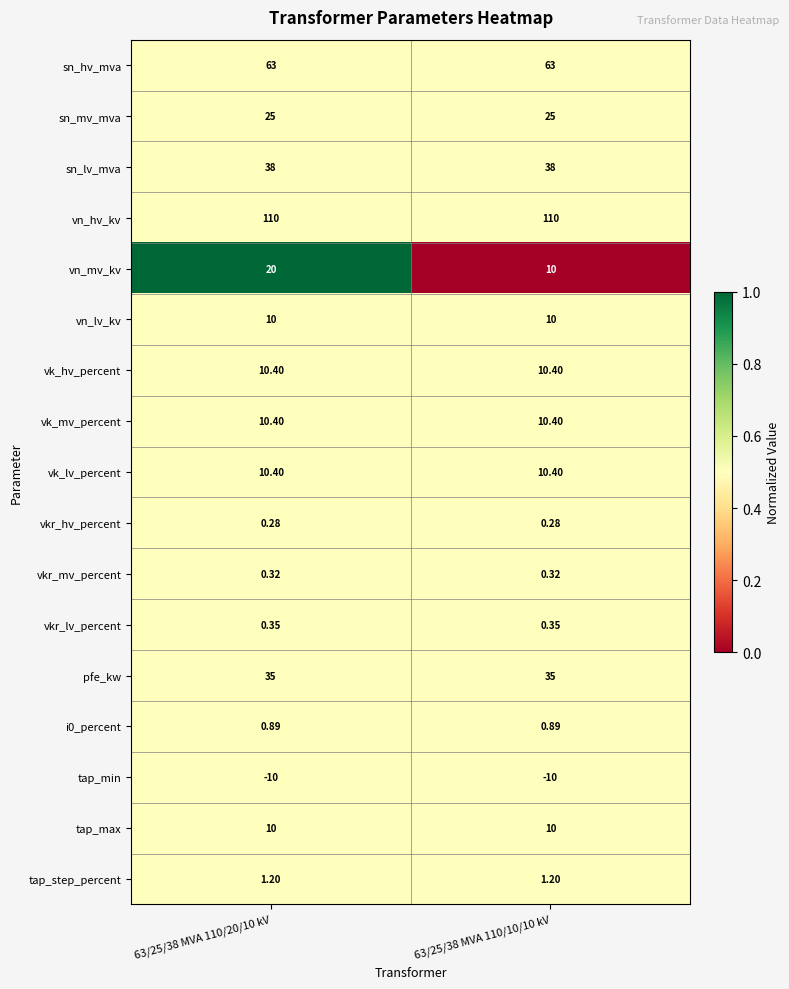

Which series has the largest total across all categories?

vn_hv_kv